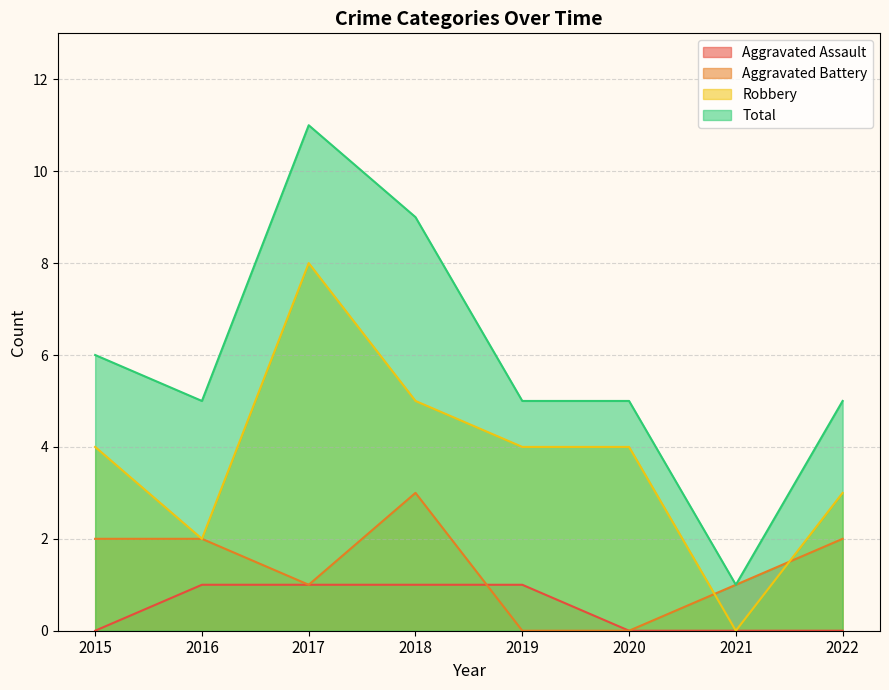

True or false: Aggravated Assault and Total intersect in this chart.

False